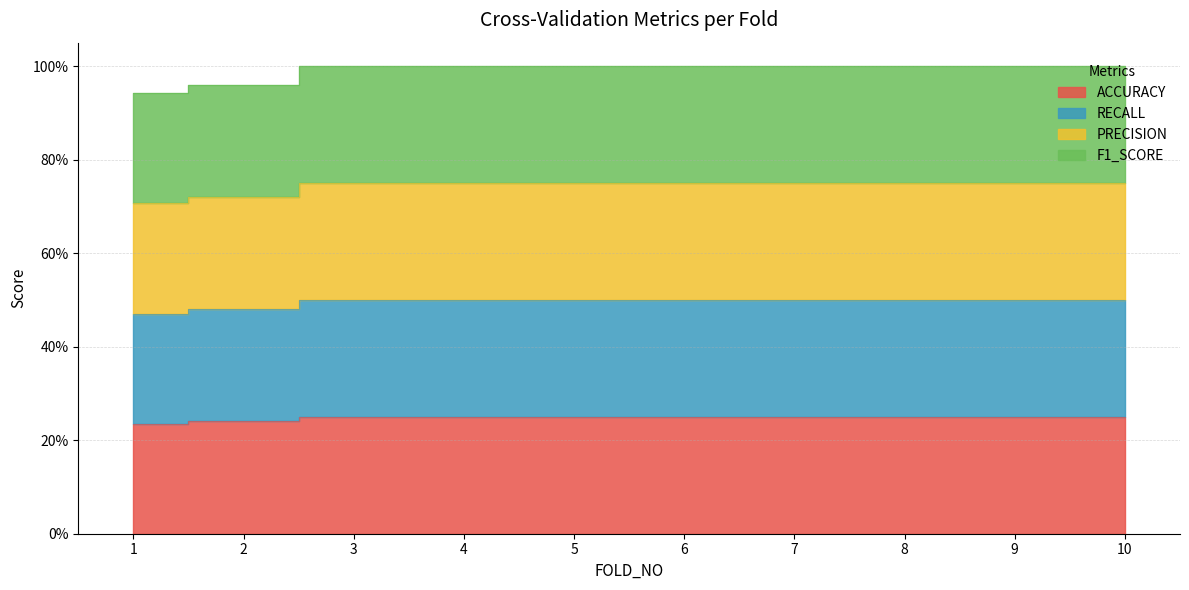

Which series changed the most between 1 and 6?

F1_SCORE